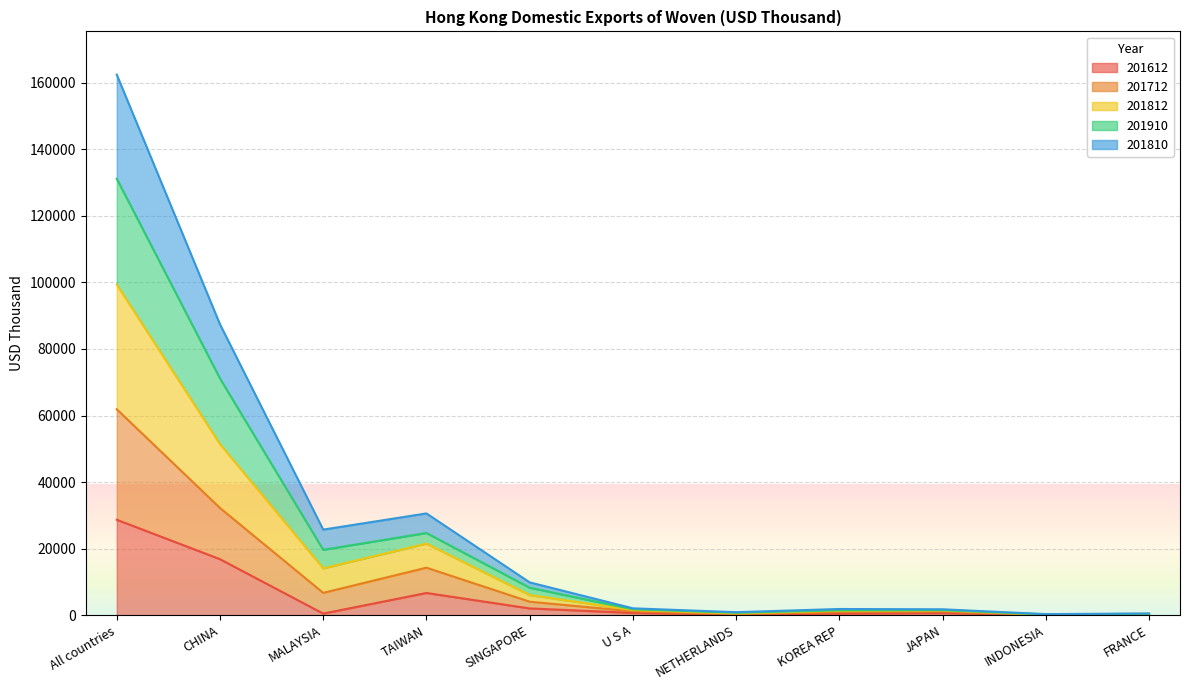

At which label does 201910 reach its peak?

All countries